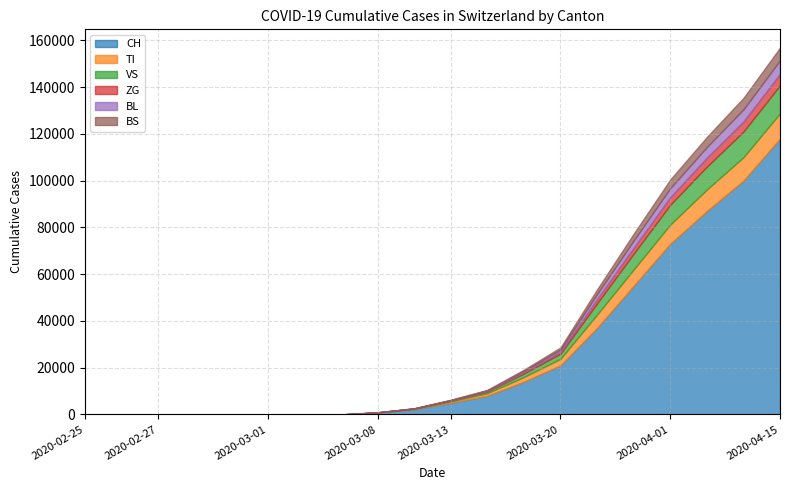

Reading left to right, transcribe all the data shown in this chart.

CH: 2020-02-25=0	2020-02-26=0	2020-02-27=0	2020-02-28=0	2020-02-29=0	2020-03-01=0	2020-03-02=0	2020-03-03=0	2020-03-08=800	2020-03-10=2200	2020-03-13=5000	2020-03-15=8000	2020-03-18=14000	2020-03-20=21000	2020-03-25=37000	2020-03-28=55000	2020-04-01=73000	2020-04-05=87000	2020-04-10=100000	2020-04-15=118000
TI: 2020-02-25=0	2020-02-26=0	2020-02-27=0	2020-02-28=0	2020-02-29=0	2020-03-01=0	2020-03-02=0	2020-03-03=0	2020-03-08=50	2020-03-10=200	2020-03-13=600	2020-03-15=1100	2020-03-18=2000	2020-03-20=2800	2020-03-25=5700	2020-03-28=7000	2020-04-01=8200	2020-04-05=9200	2020-04-10=10000	2020-04-15=10800
VS: 2020-02-25=0	2020-02-26=0	2020-02-27=0	2020-02-28=0	2020-02-29=0	2020-03-01=0	2020-03-02=0	2020-03-03=0	2020-03-08=30	2020-03-10=100	2020-03-13=300	2020-03-15=700	2020-03-18=1500	2020-03-20=2200	2020-03-25=4800	2020-03-28=6800	2020-04-01=8500	2020-04-05=9800	2020-04-10=11000	2020-04-15=12000
ZG: 2020-02-25=0	2020-02-26=0	2020-02-27=0	2020-02-28=0	2020-02-29=0	2020-03-01=0	2020-03-02=0	2020-03-03=0	2020-03-08=10	2020-03-10=40	2020-03-13=100	2020-03-15=200	2020-03-18=500	2020-03-20=800	2020-03-25=1800	2020-03-28=2500	2020-04-01=3200	2020-04-05=3800	2020-04-10=4300	2020-04-15=4900
BL: 2020-02-25=0	2020-02-26=0	2020-02-27=0	2020-02-28=0	2020-02-29=0	2020-03-01=0	2020-03-02=0	2020-03-03=0	2020-03-08=20	2020-03-10=60	2020-03-13=150	2020-03-15=280	2020-03-18=600	2020-03-20=950	2020-03-25=2200	2020-03-28=3100	2020-04-01=3900	2020-04-05=4600	2020-04-10=5200	2020-04-15=5800
BS: 2020-02-25=0	2020-02-26=0	2020-02-27=0	2020-02-28=0	2020-02-29=0	2020-03-01=0	2020-03-02=0	2020-03-03=0	2020-03-08=15	2020-03-10=50	2020-03-13=130	2020-03-15=250	2020-03-18=550	2020-03-20=900	2020-03-25=2000	2020-03-28=2900	2020-04-01=3700	2020-04-05=4300	2020-04-10=4900	2020-04-15=5400